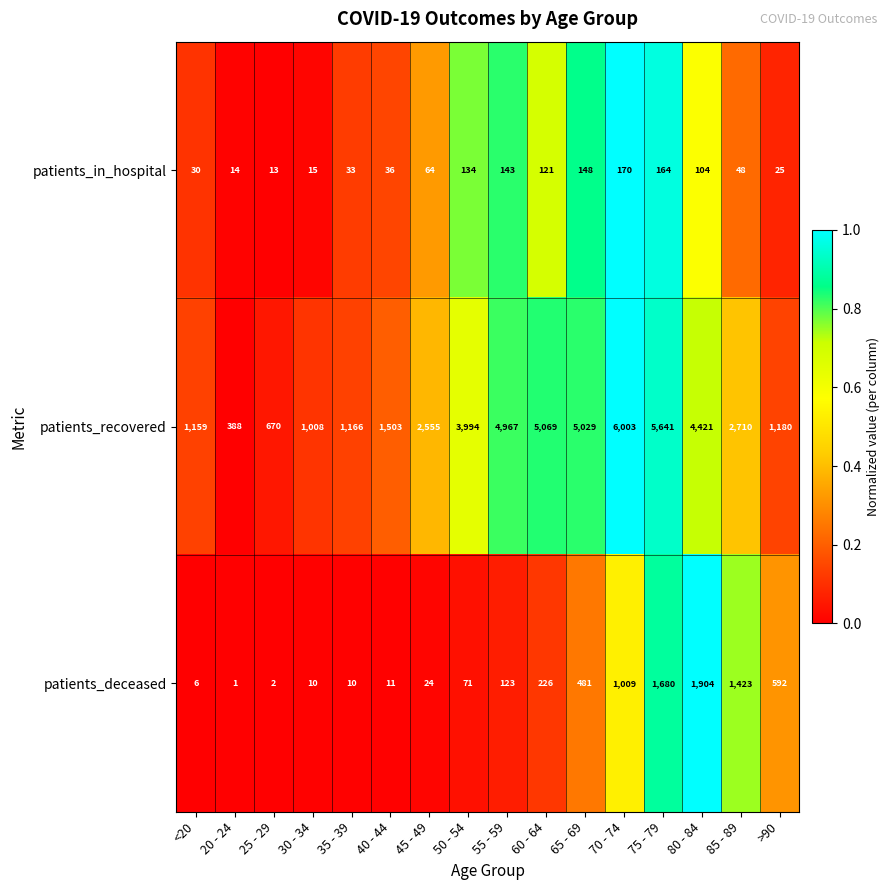

Is it true that patients_deceased equals 123 at 55 - 59?

True